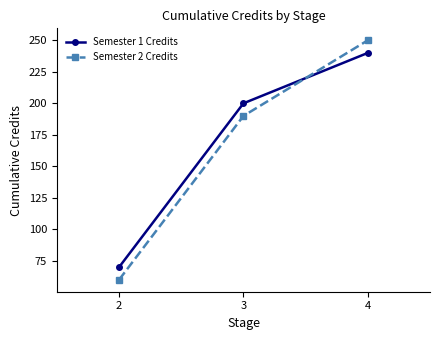

What is the greatest value displayed?

250